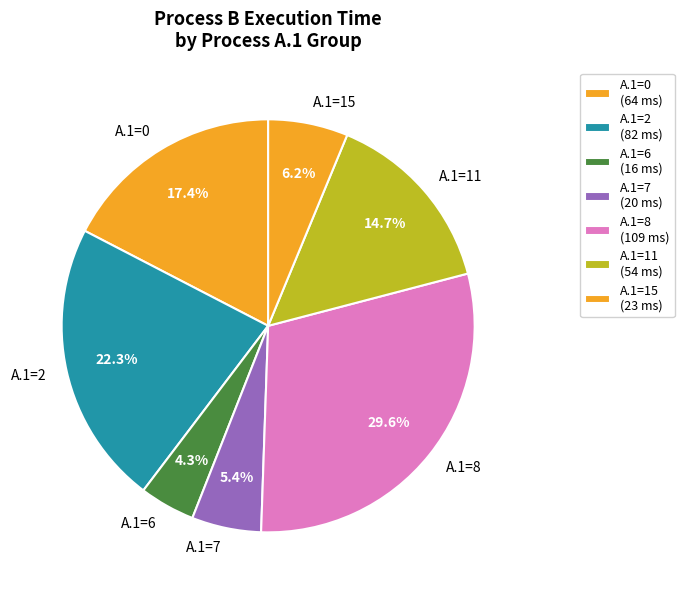

What portion of the pie excludes A.1=8?

70.4%